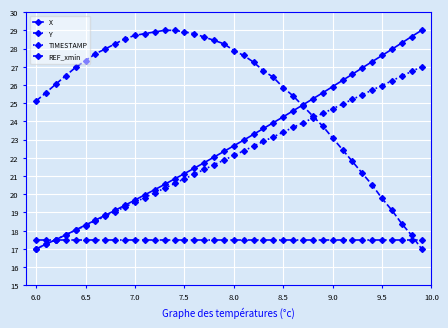

What is the minimum value for X?

17.0